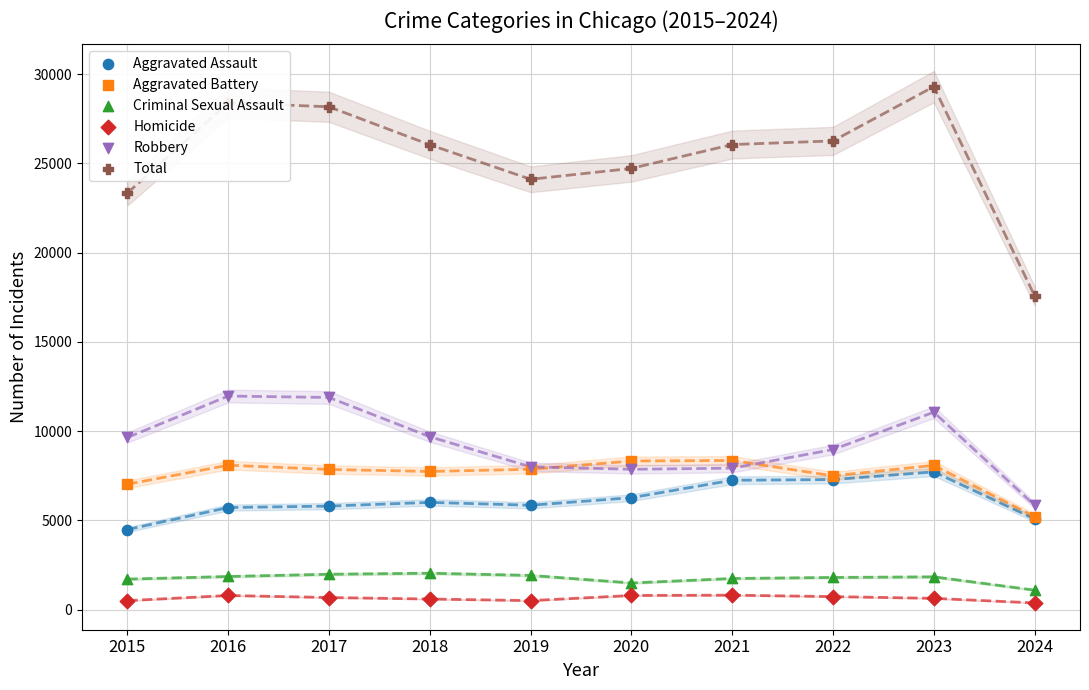

Which series contains the highest Y value?

Total